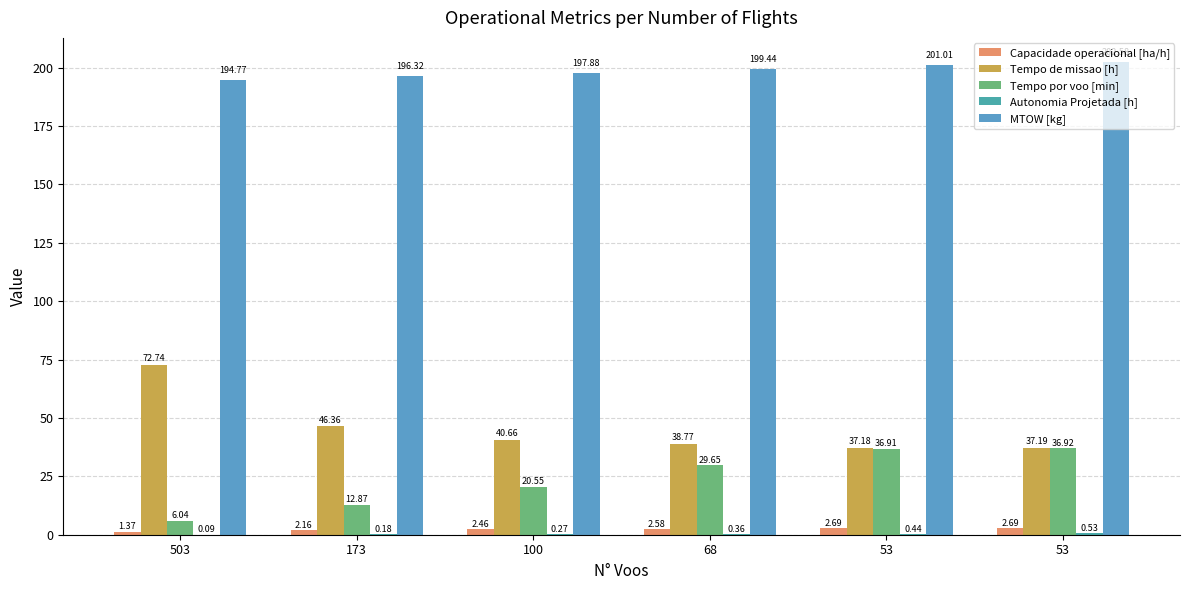

Is it true that Capacidade operacional [ha/h] equals 1.4 at 503?

True